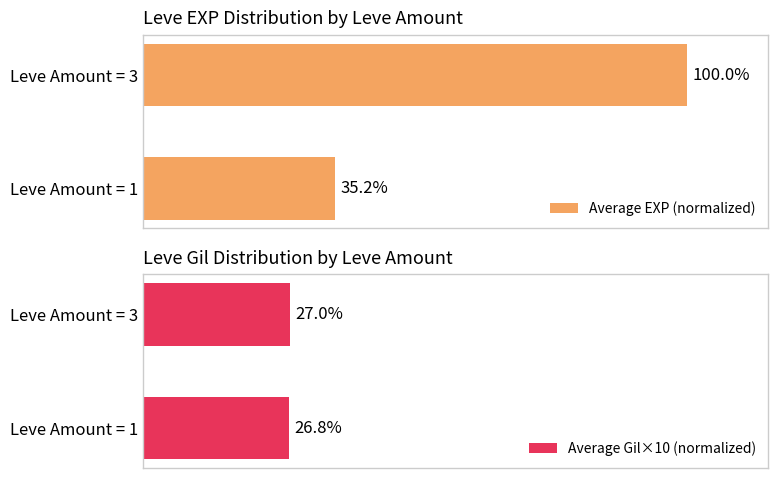

What is the value of the Average Gil×10 (normalized) bar at the 1st from the left?

26.8